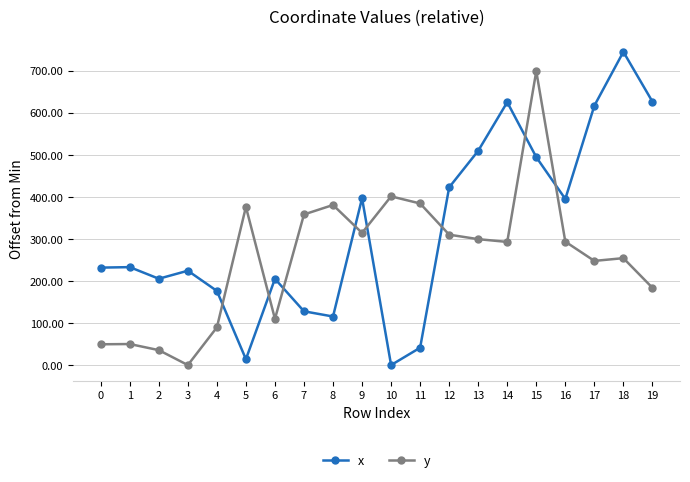

How many intersections are there between x and y?

8